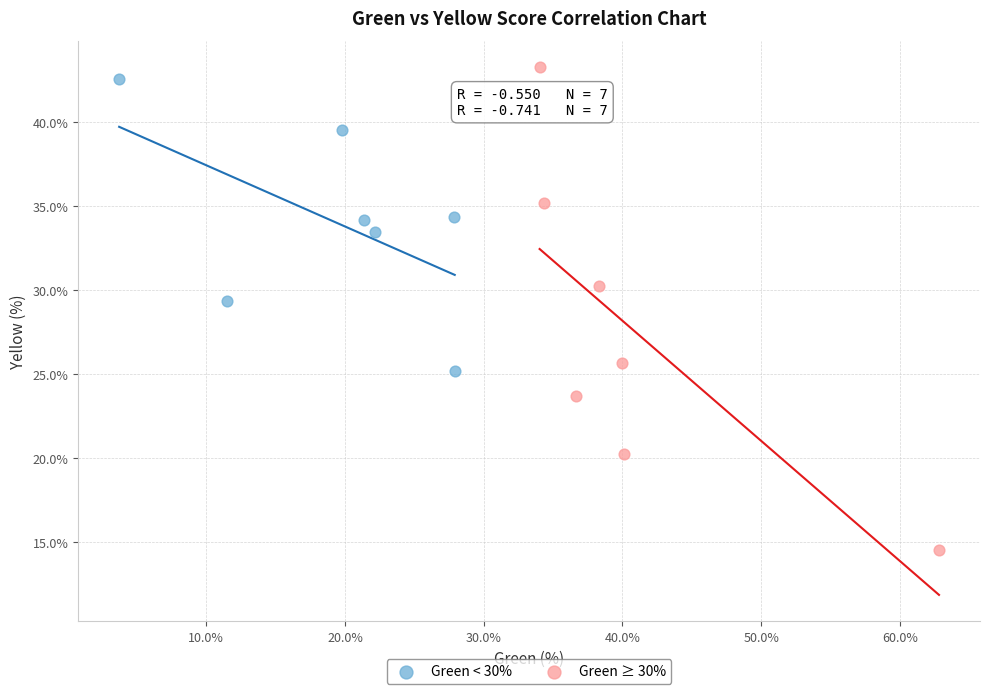

Which series reaches the minimum Y coordinate?

Green ≥ 30%